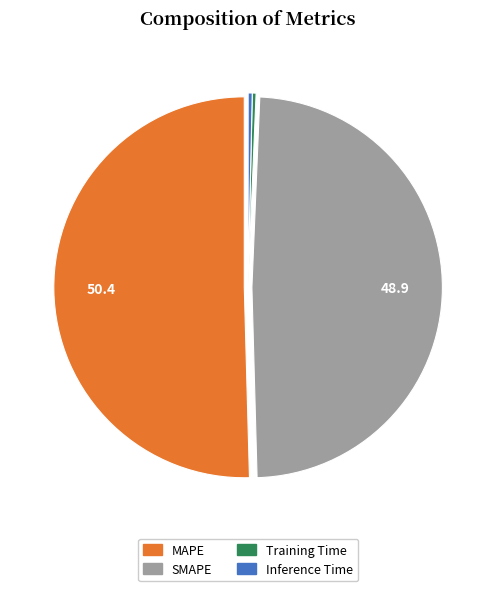

What is the largest slice in the pie chart?

MAPE